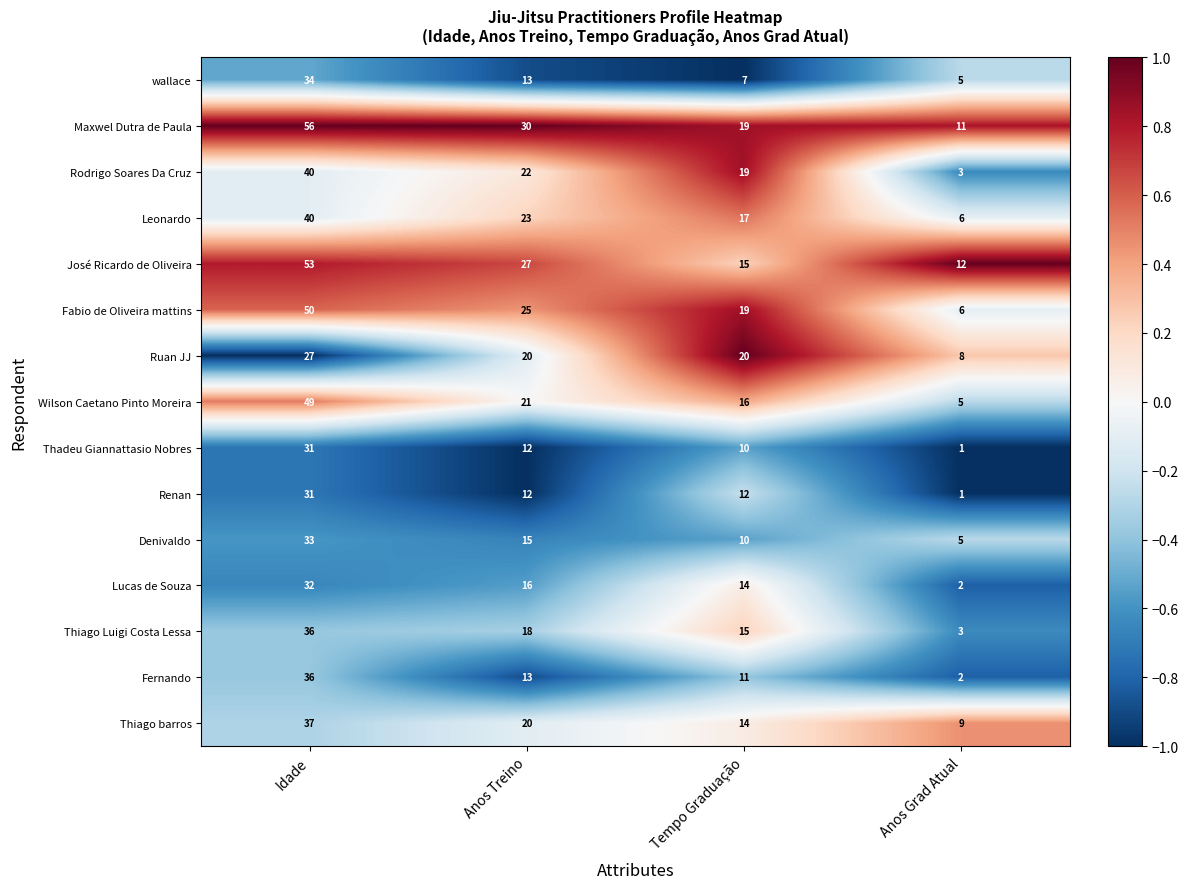

What is the difference between the Denivaldo values at Tempo Graduação and Anos Treino?

5